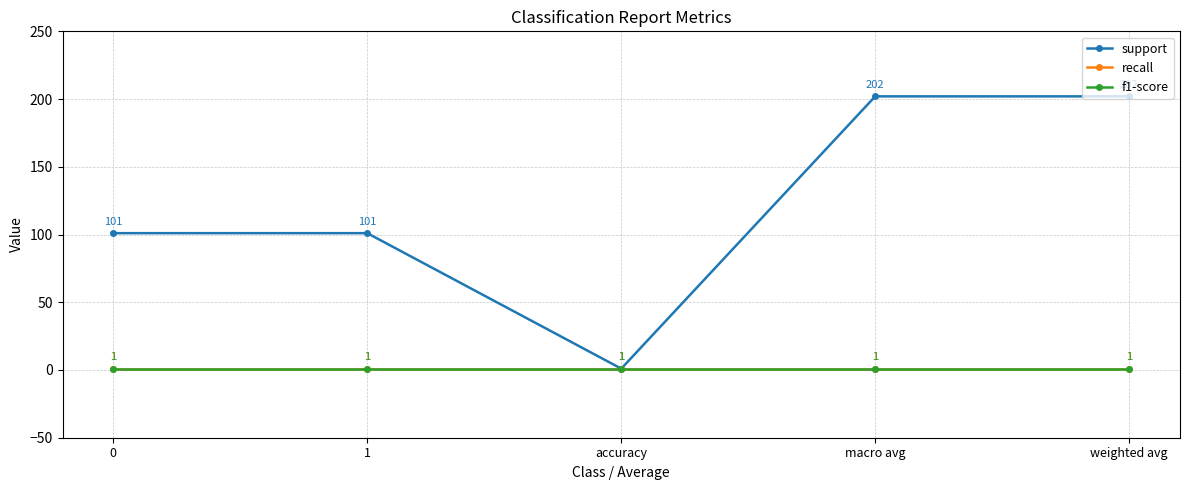

True or false: f1-score and recall cross at least once.

False